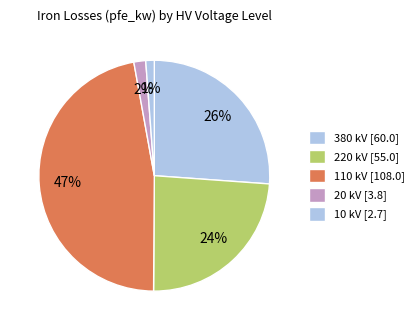

How many slices are in this pie chart?

5